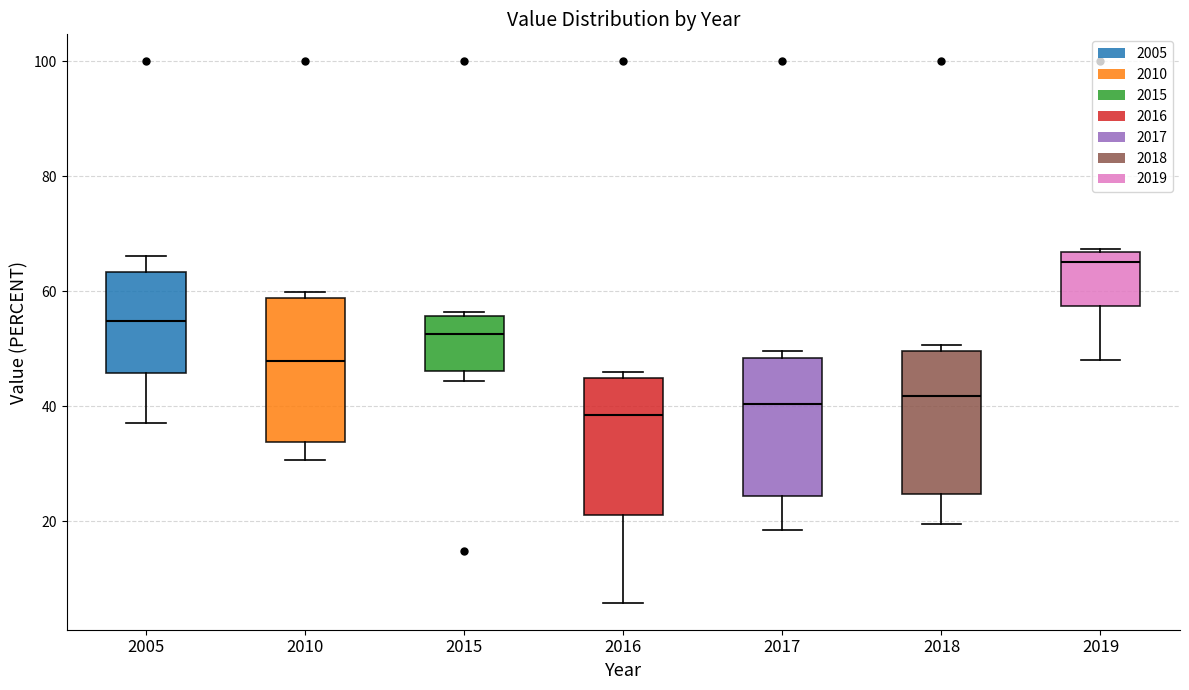

Reading left to right, transcribe this box plot: for each box, give where its median line is, the range the box spans, and where its two whiskers end, as read against the y-axis. The values are not printed on the chart, so give them approximately, as read against the axis.

2005: median 54, box 46 to 64, whiskers 38 to 66
2010: median 48, box 34 to 58, whiskers 30 to 60
2015: median 52, box 46 to 56, whiskers 44 to 56 (just above the box's upper edge)
2016: median 38, box 22 to 44, whiskers 6 to 46
2017: median 40, box 24 to 48, whiskers 18 to 50
2018: median 42, box 24 to 50, whiskers 20 to 50 (just above the box's upper edge)
2019: median 66 (just below the box's upper edge), box 58 to 66, whiskers 48 to 68